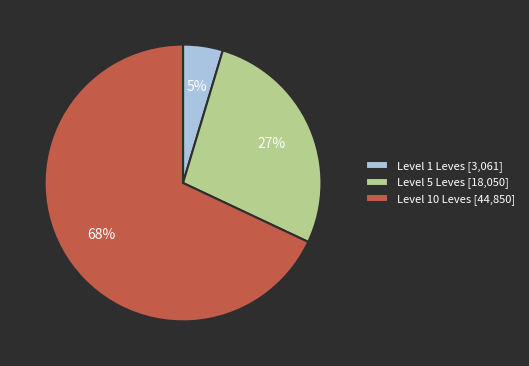

Do Level 10 Leves [44,850] and Level 1 Leves [3,061] together represent more than half of the pie?

Yes